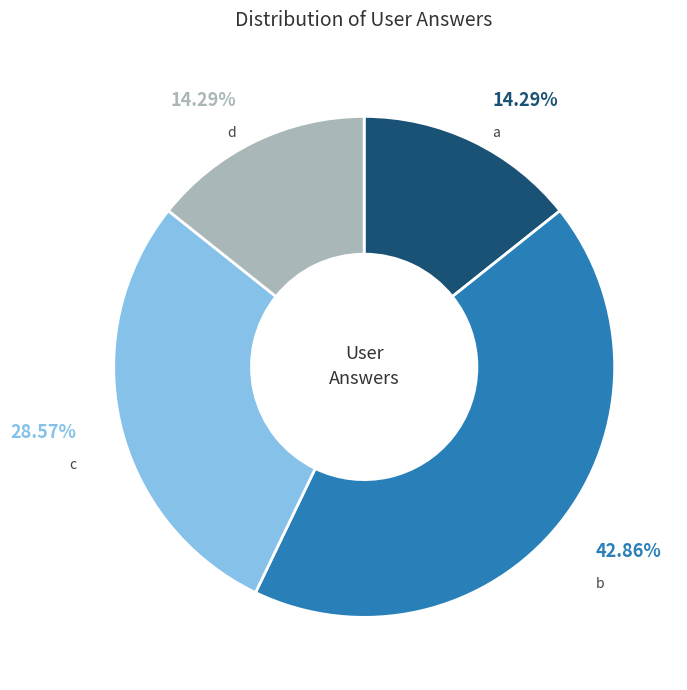

To the nearest percent, what portion does c represent?

29%